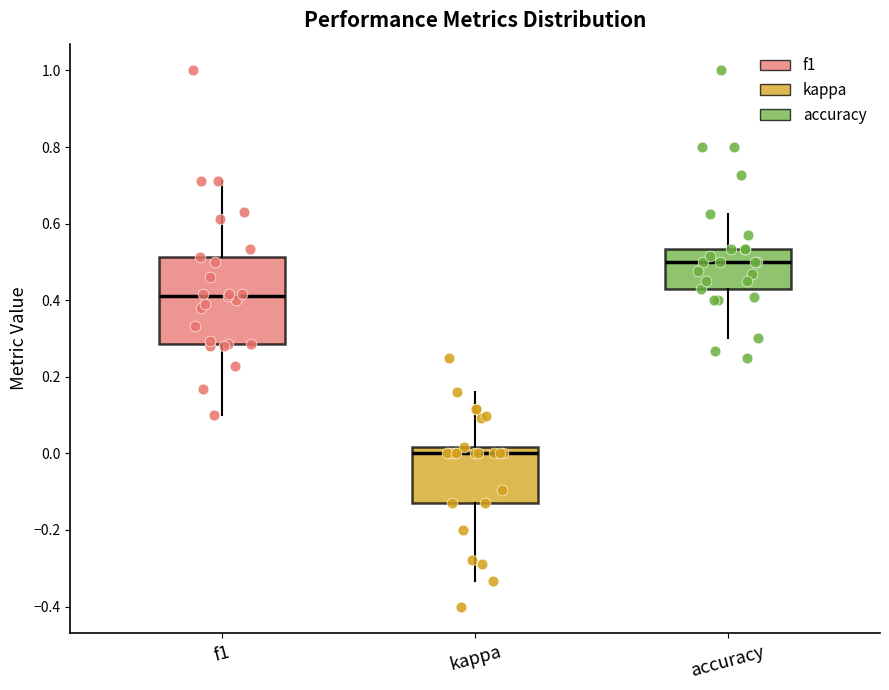

Where does the upper whisker of the box for kappa end on the y-axis? The values are not printed on the chart, so give them approximately, as read against the axis.

0.16